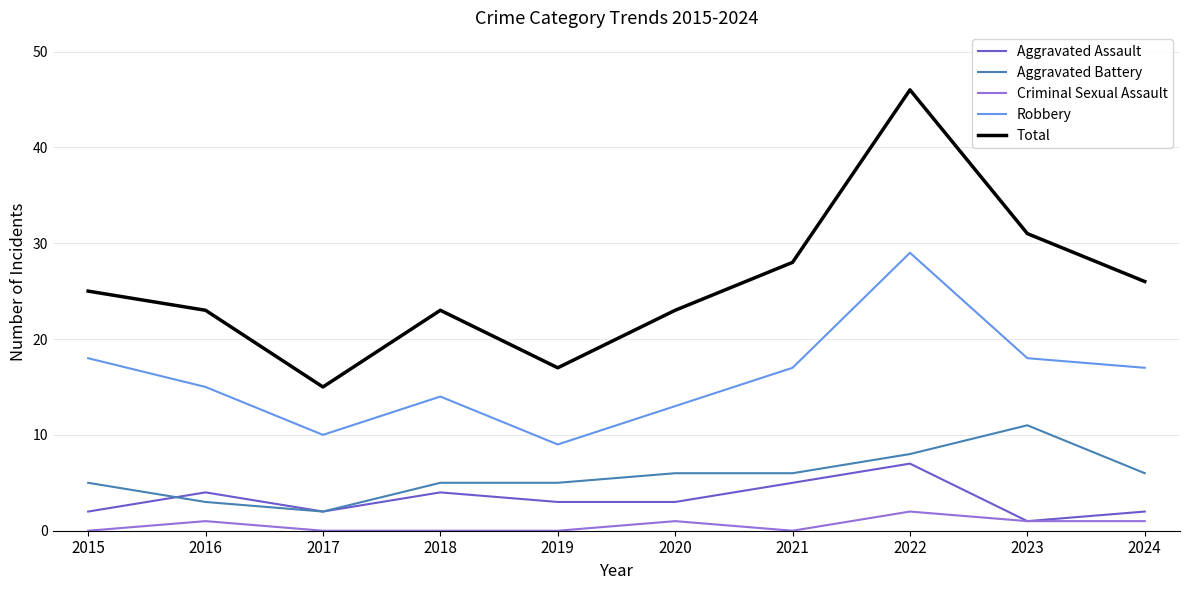

What is the greatest value displayed?

46